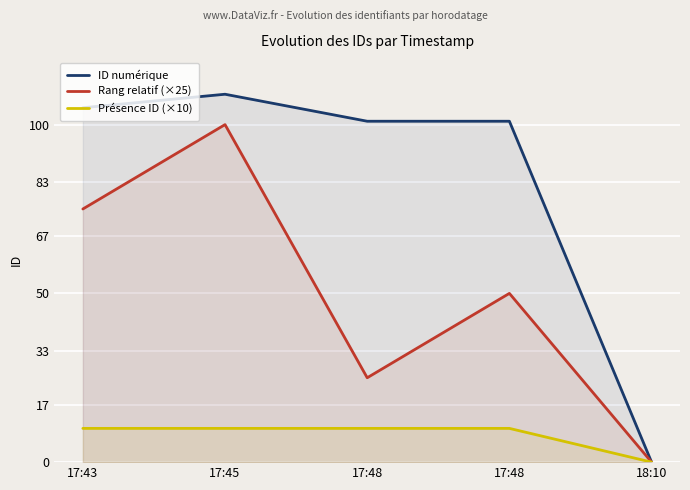

What is the spread (max minus min) of values at 17:48?

91